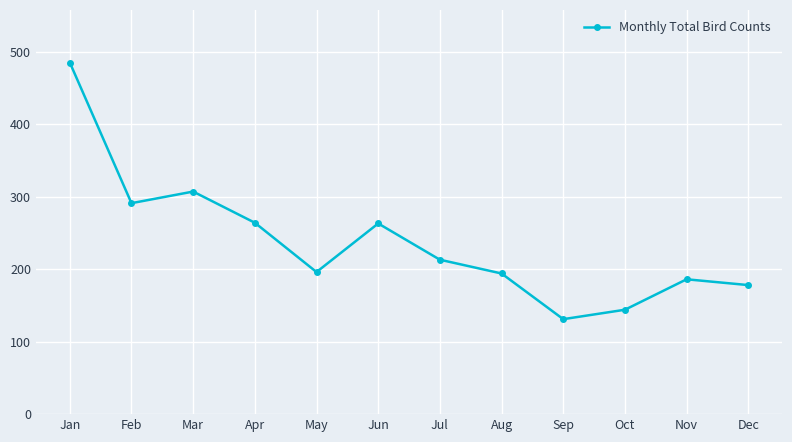

Which has a higher value, Jul or Aug?

Jul